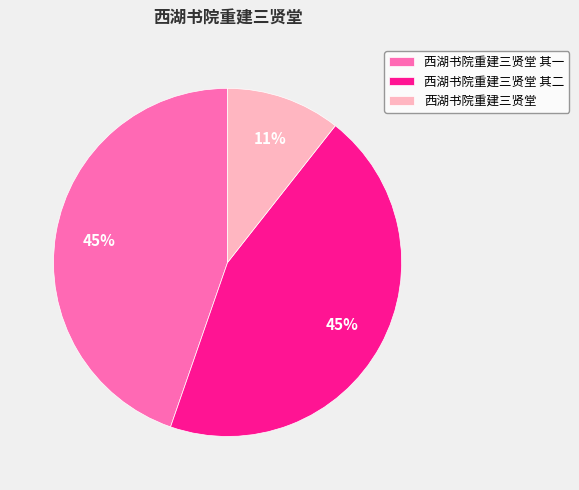

How many slices are in this pie chart?

3